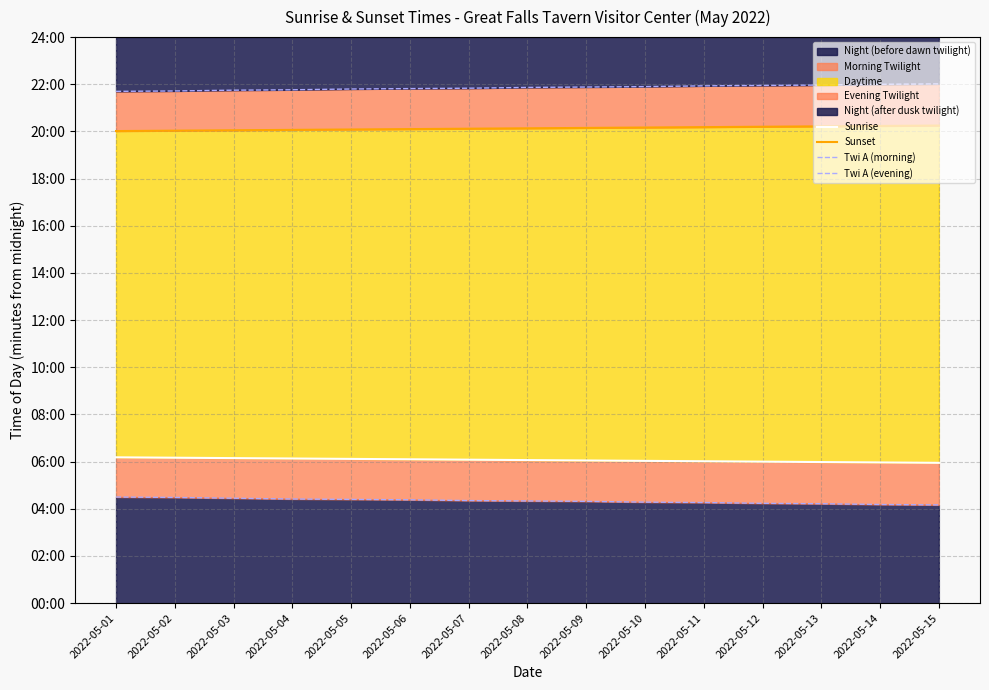

What is the value of the Twi A (evening) point at the 8th from the left?

1312